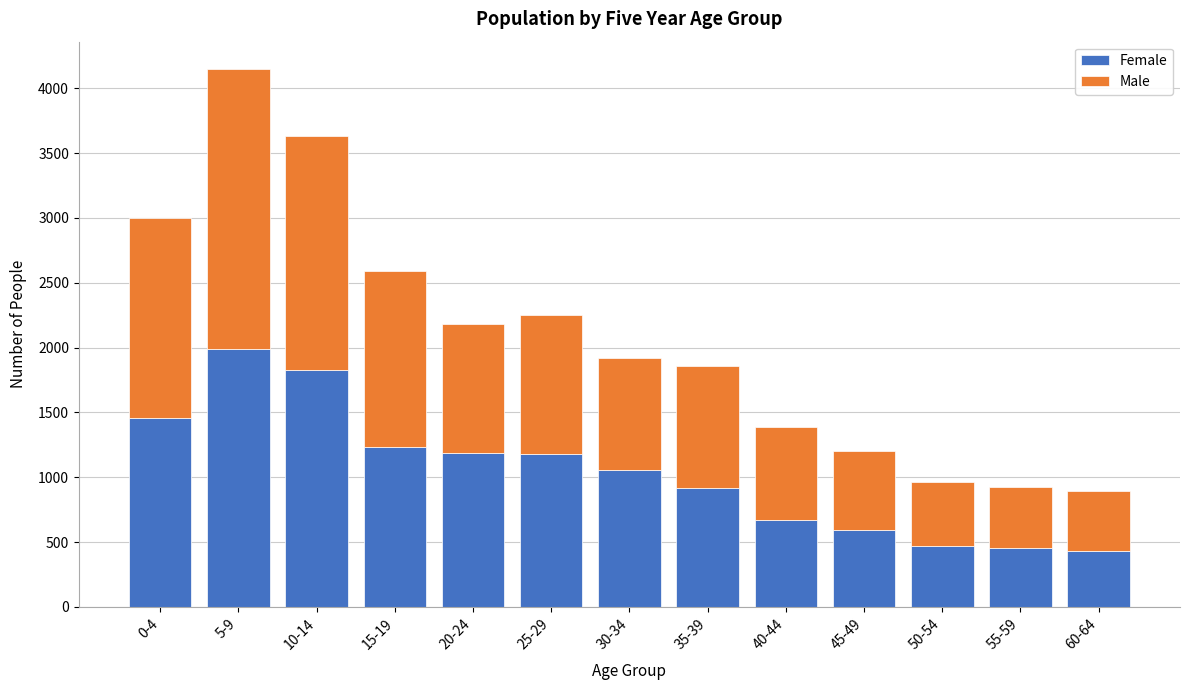

At which category is the sum across all series the highest?

5-9